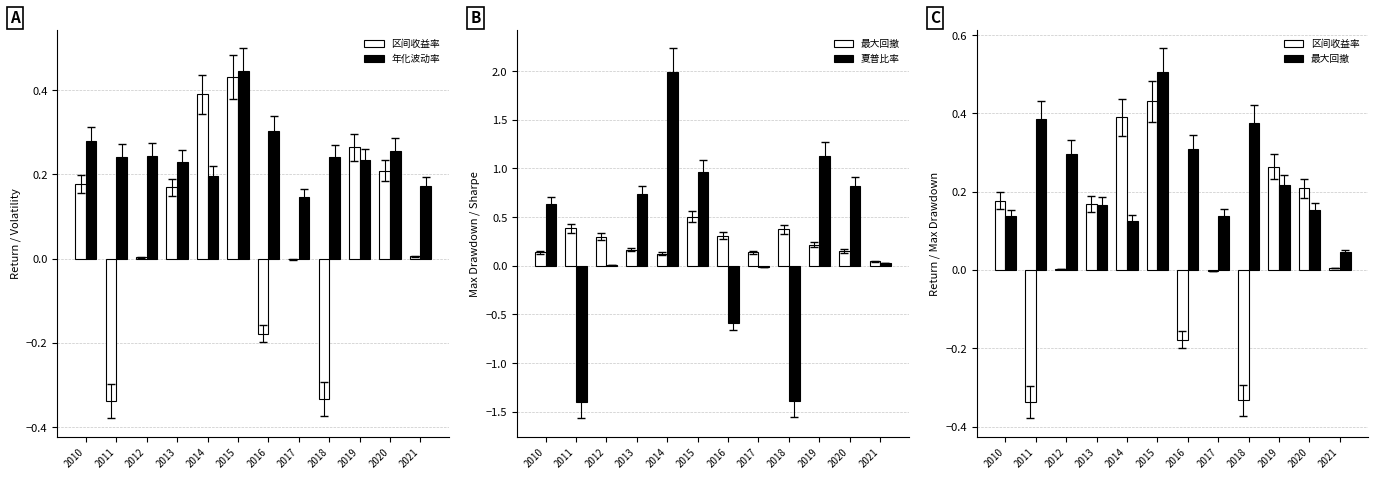

Which series has the widest spread of values?

夏普比率